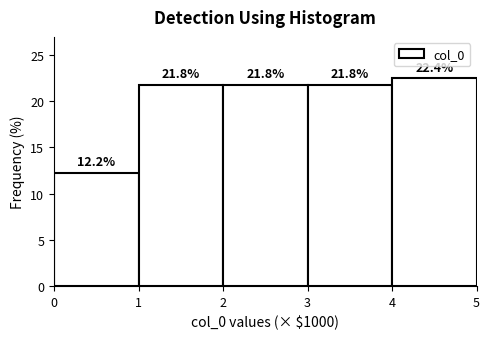

Over which range of the x-axis is the bar tallest?

4 to 5